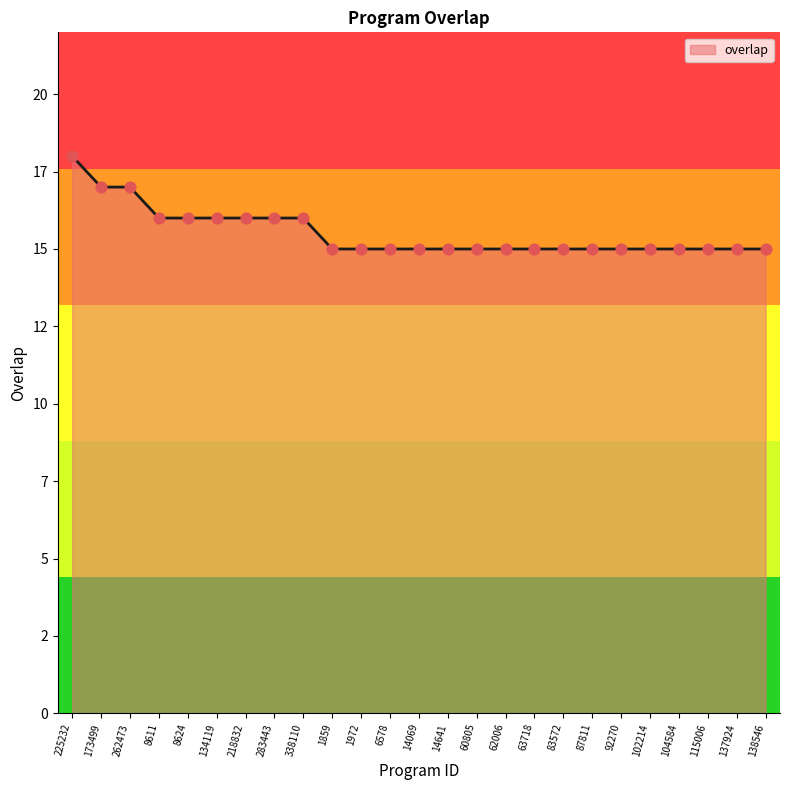

What is the ratio of the value at 218832 to the value at 138546?

1.1